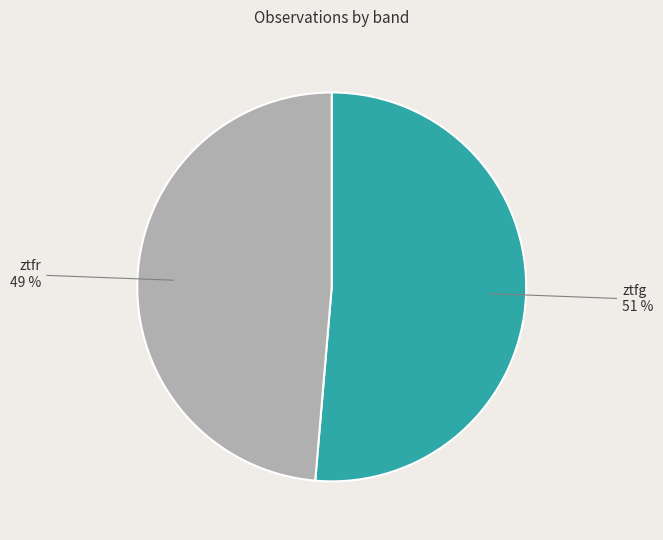

To the nearest percent, what is the combined percentage of ztfr and ztfg?

100%